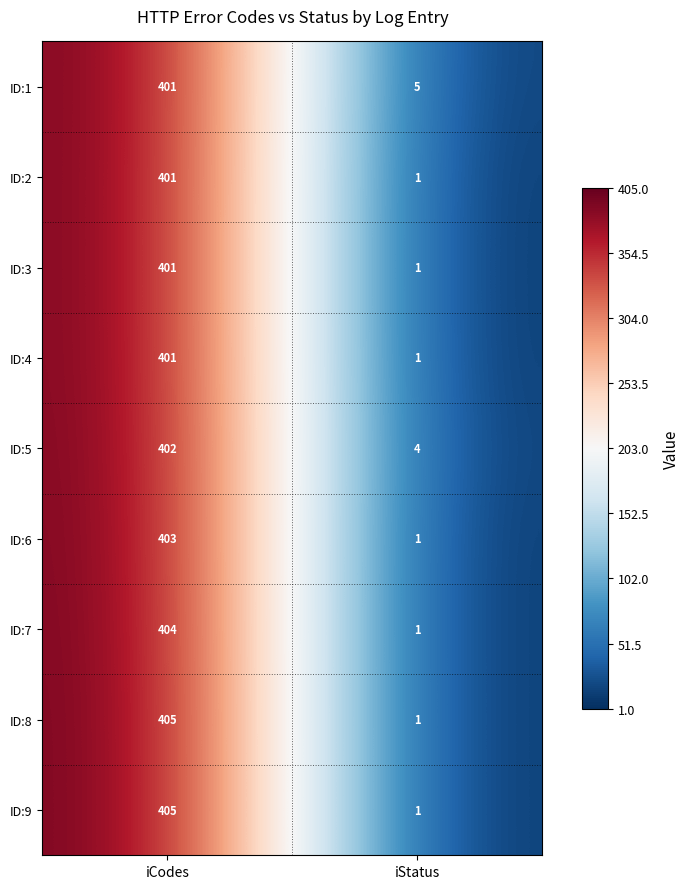

List the labels in order of ID:2 value, smallest first.

iStatus, iCodes